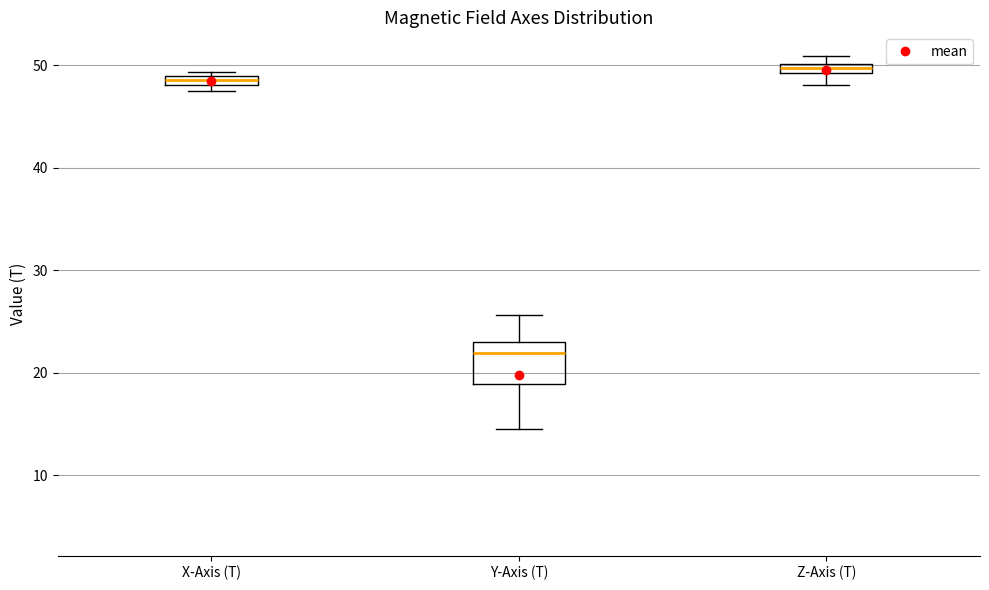

Which box is the tallest, from its lower edge to its upper edge?

Y-Axis (T)